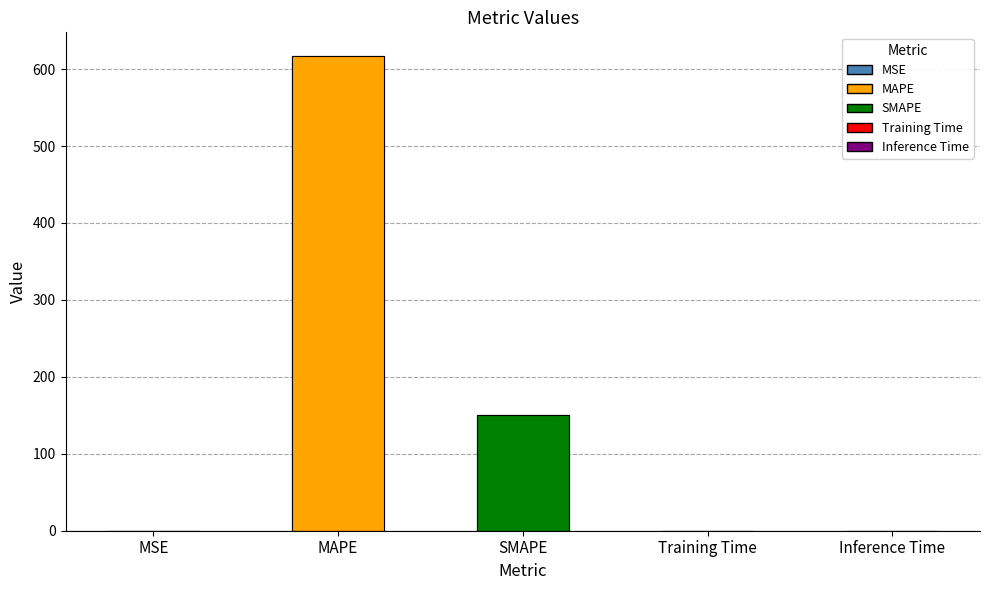

List the labels in order of value, largest first.

MAPE, SMAPE, MSE, Training Time, Inference Time